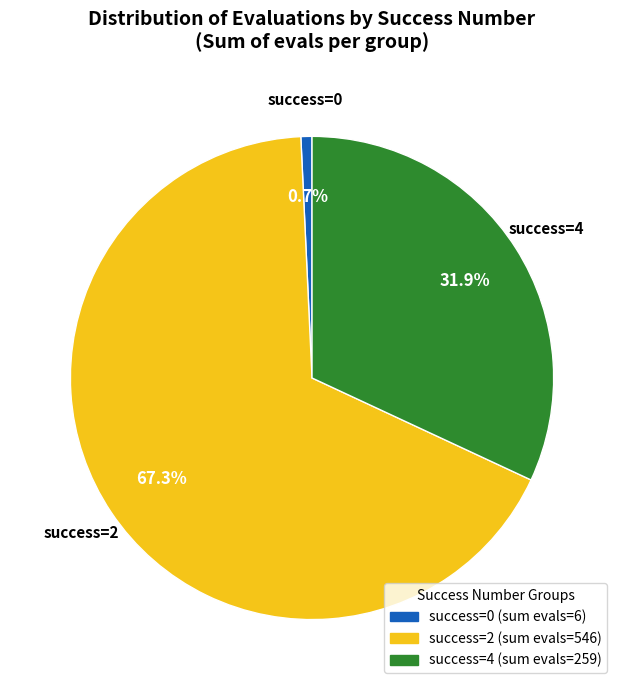

Is there any slice that represents more than half of the pie?

Yes